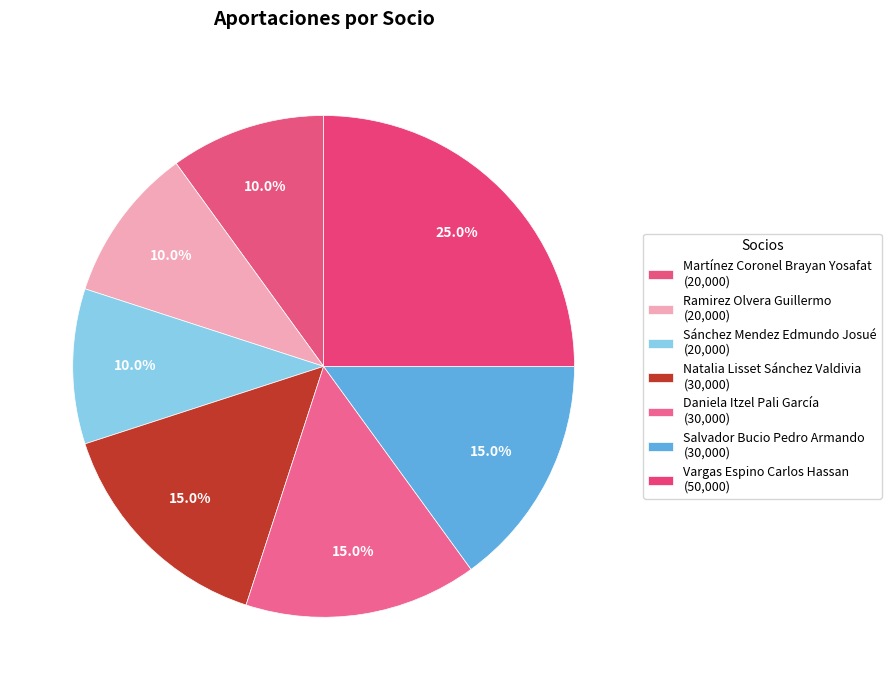

To the nearest percent, what is the difference between the largest and smallest slice percentages?

15%